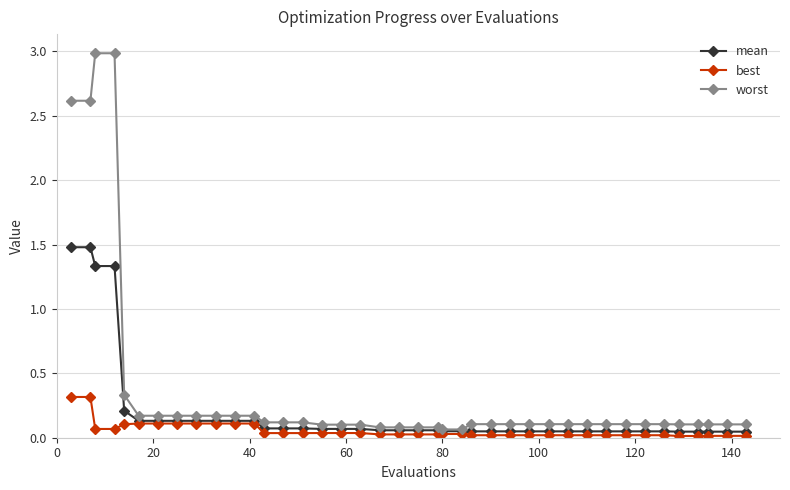

What is the greatest value displayed?

3.0